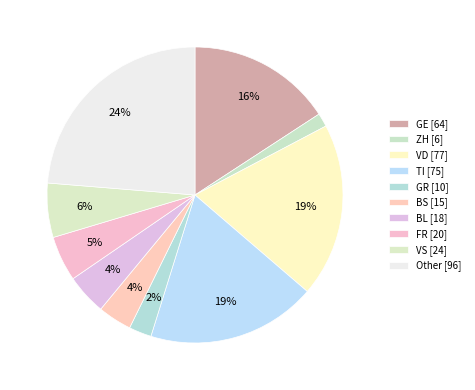

How many slices are in this pie chart?

10